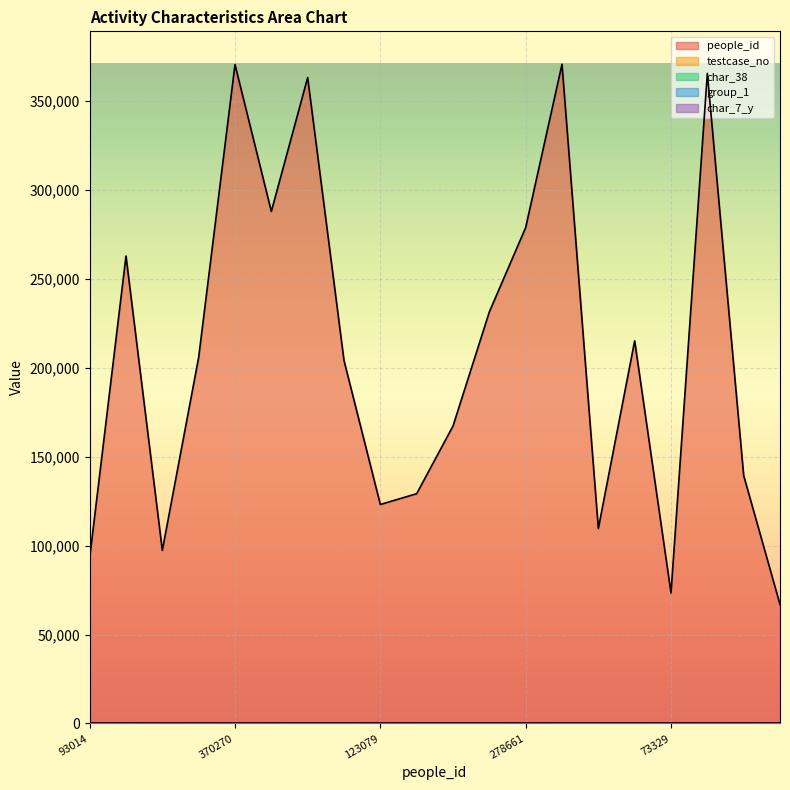

In testcase_no, how many points are lower than both neighbors (excluding endpoints)?

3